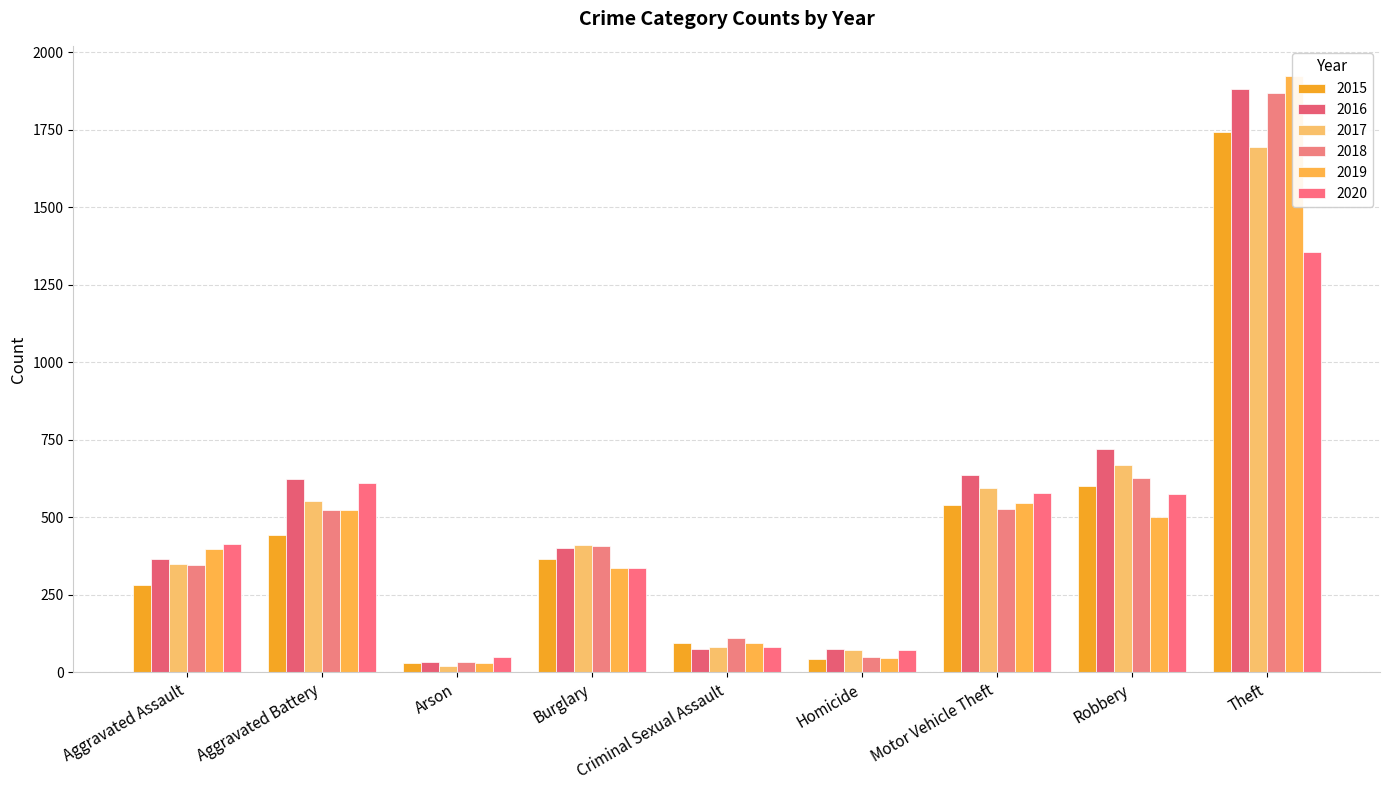

Reading left to right, list all the values displayed in this chart.

2015: 281	443	31	367	95	44	541	602	1741
2016: 366	624	35	401	75	75	635	720	1882
2017: 350	554	21	410	82	73	593	668	1693
2018: 345	525	35	406	111	51	528	626	1869
2019: 398	524	29	338	96	47	547	501	1924
2020: 413	612	50	335	81	71	578	575	1354